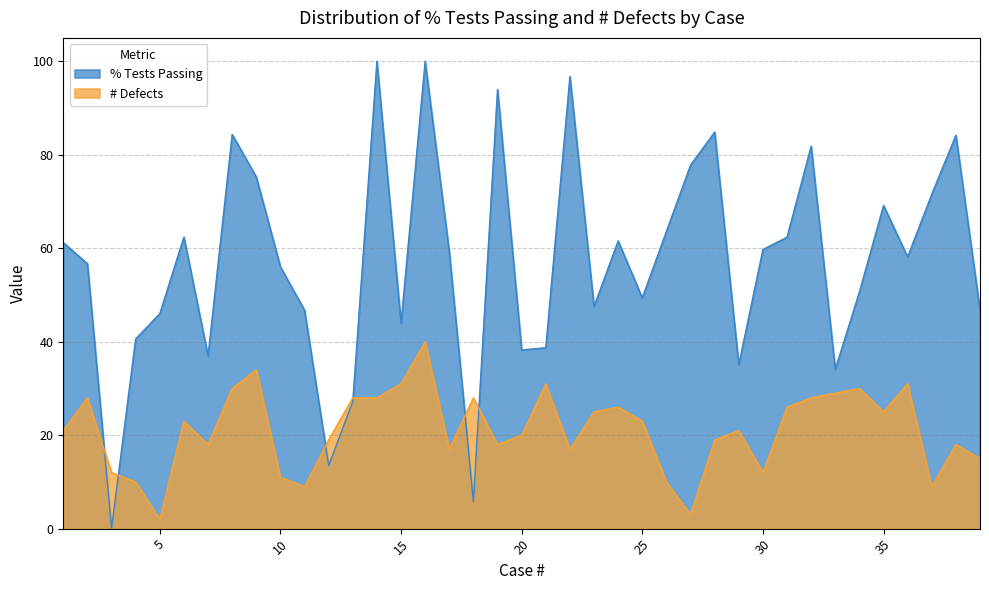

How many data points in # Defects are above 21?

19